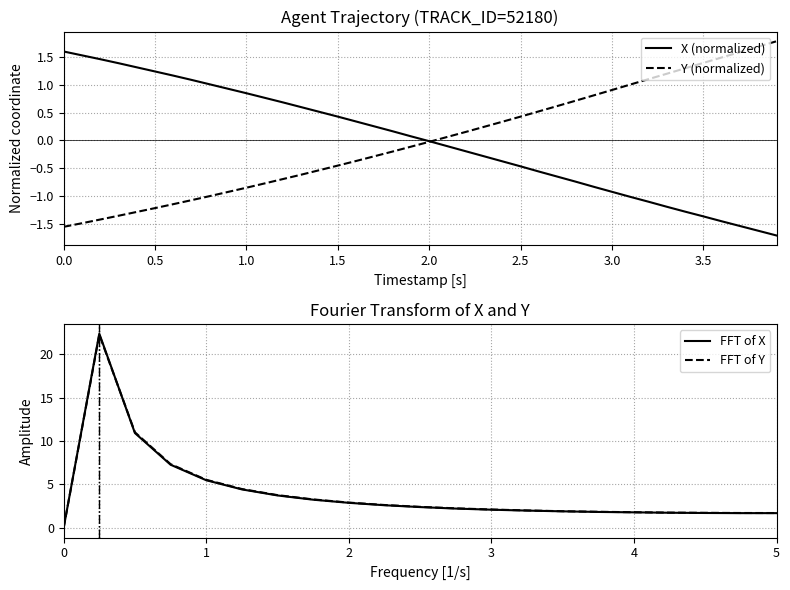

What is the minimum value for Y?

-1.6